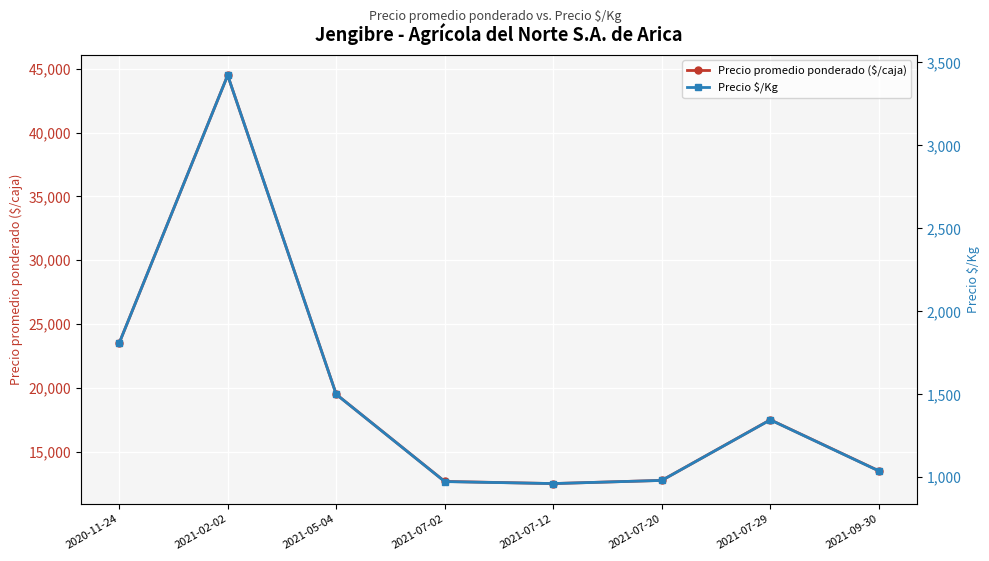

How many data points does each series have?

8